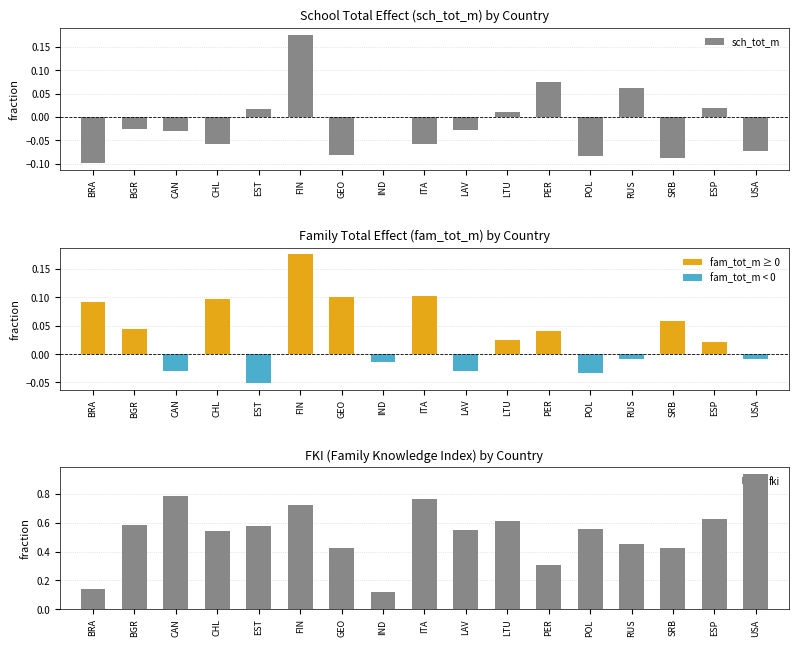

What is the lowest value of the fki series?

0.1